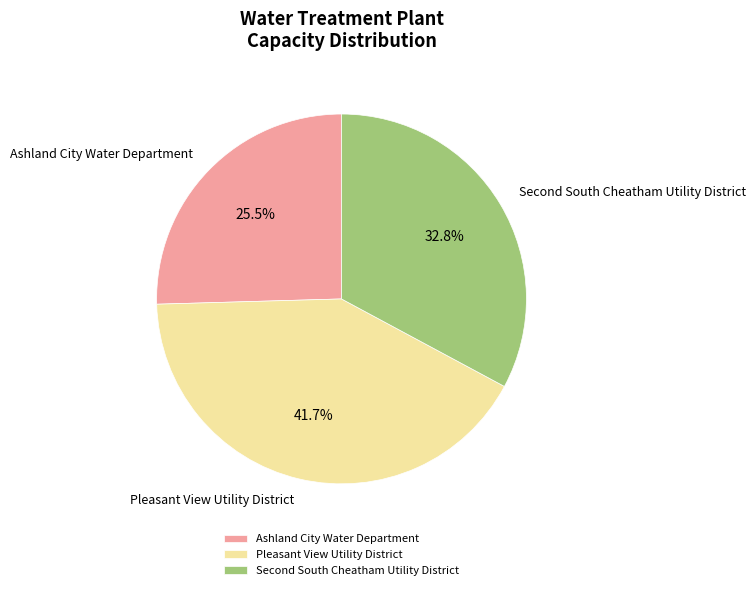

Which slice is the smallest?

Ashland City Water Department